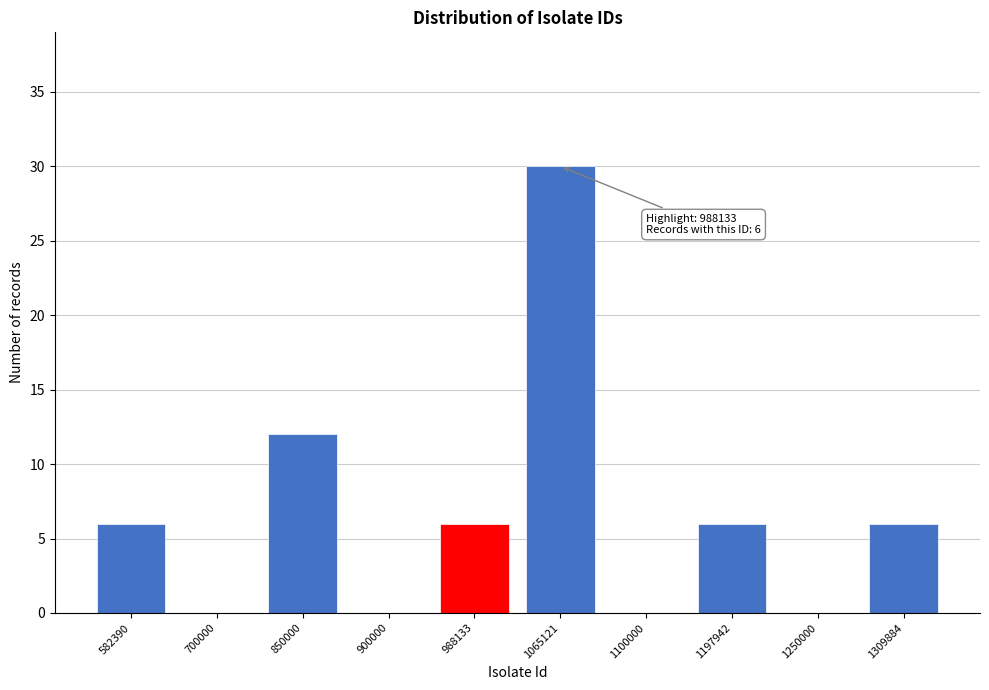

Reading left to right, list all the values displayed in this chart.

582390=6	700000=0	850000=12	900000=0	988133=6	1065121=30	1100000=0	1197942=6	1250000=0	1309884=6